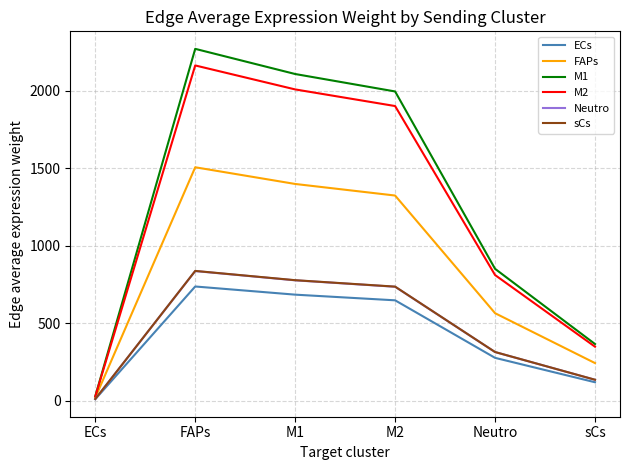

Which label corresponds to the largest value in the chart?

FAPs